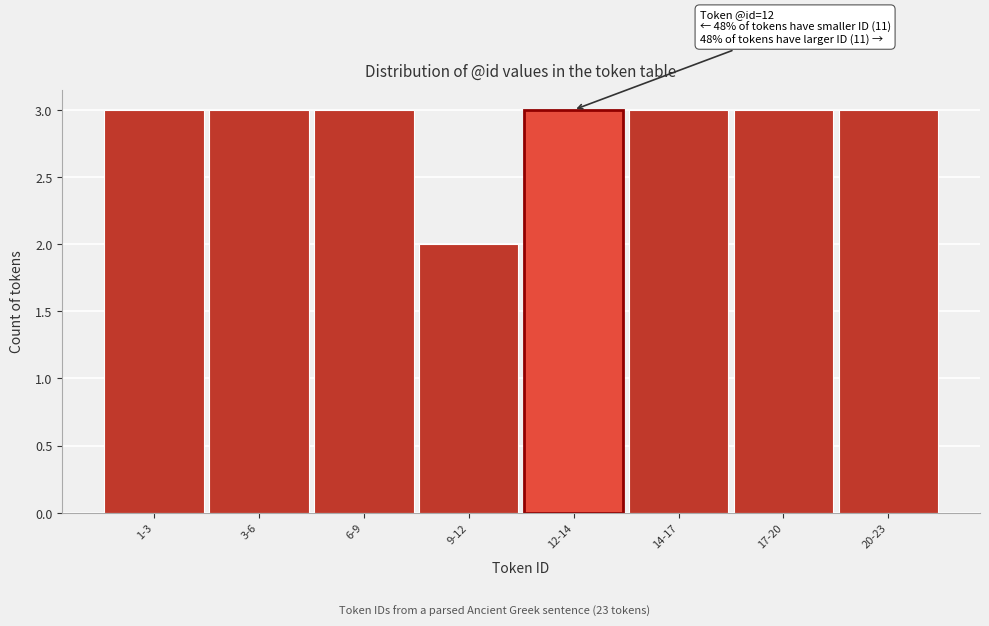

Reading left to right, list all the values displayed in this chart.

3	3	3	2	3	3	3	3